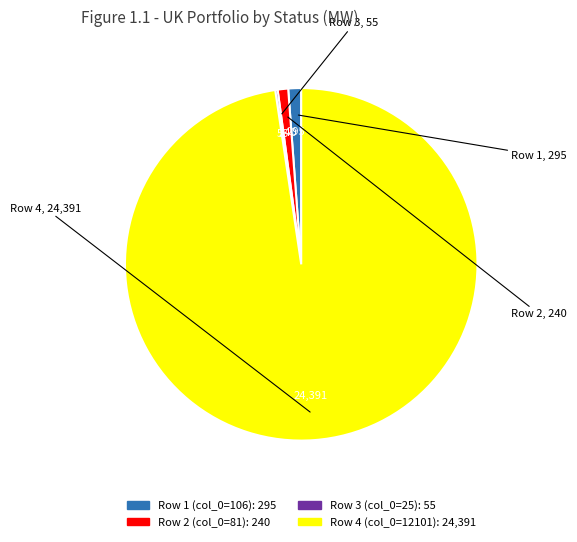

Is there a majority slice in this chart?

Yes